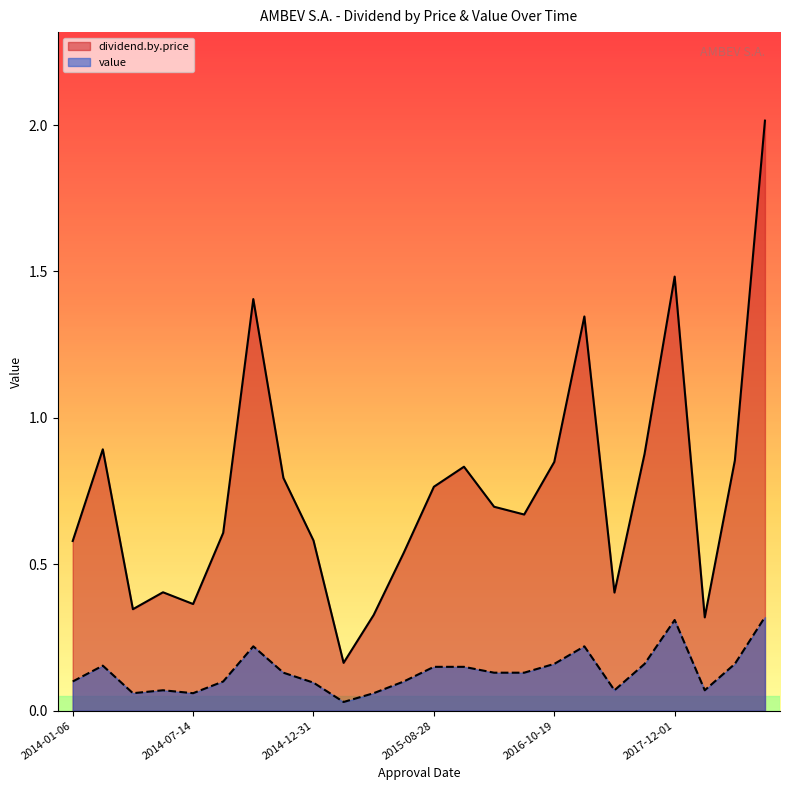

True or false: dividend.by.price and value cross at least once.

False